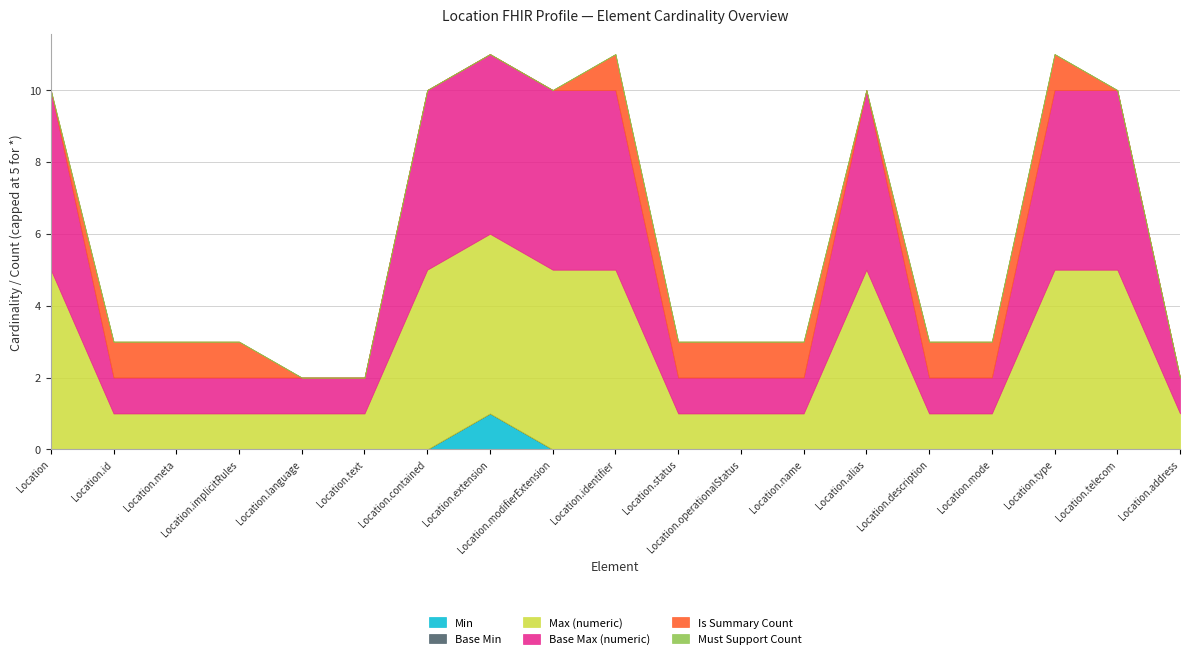

How many values in the Is Summary Count series are below 1?

9